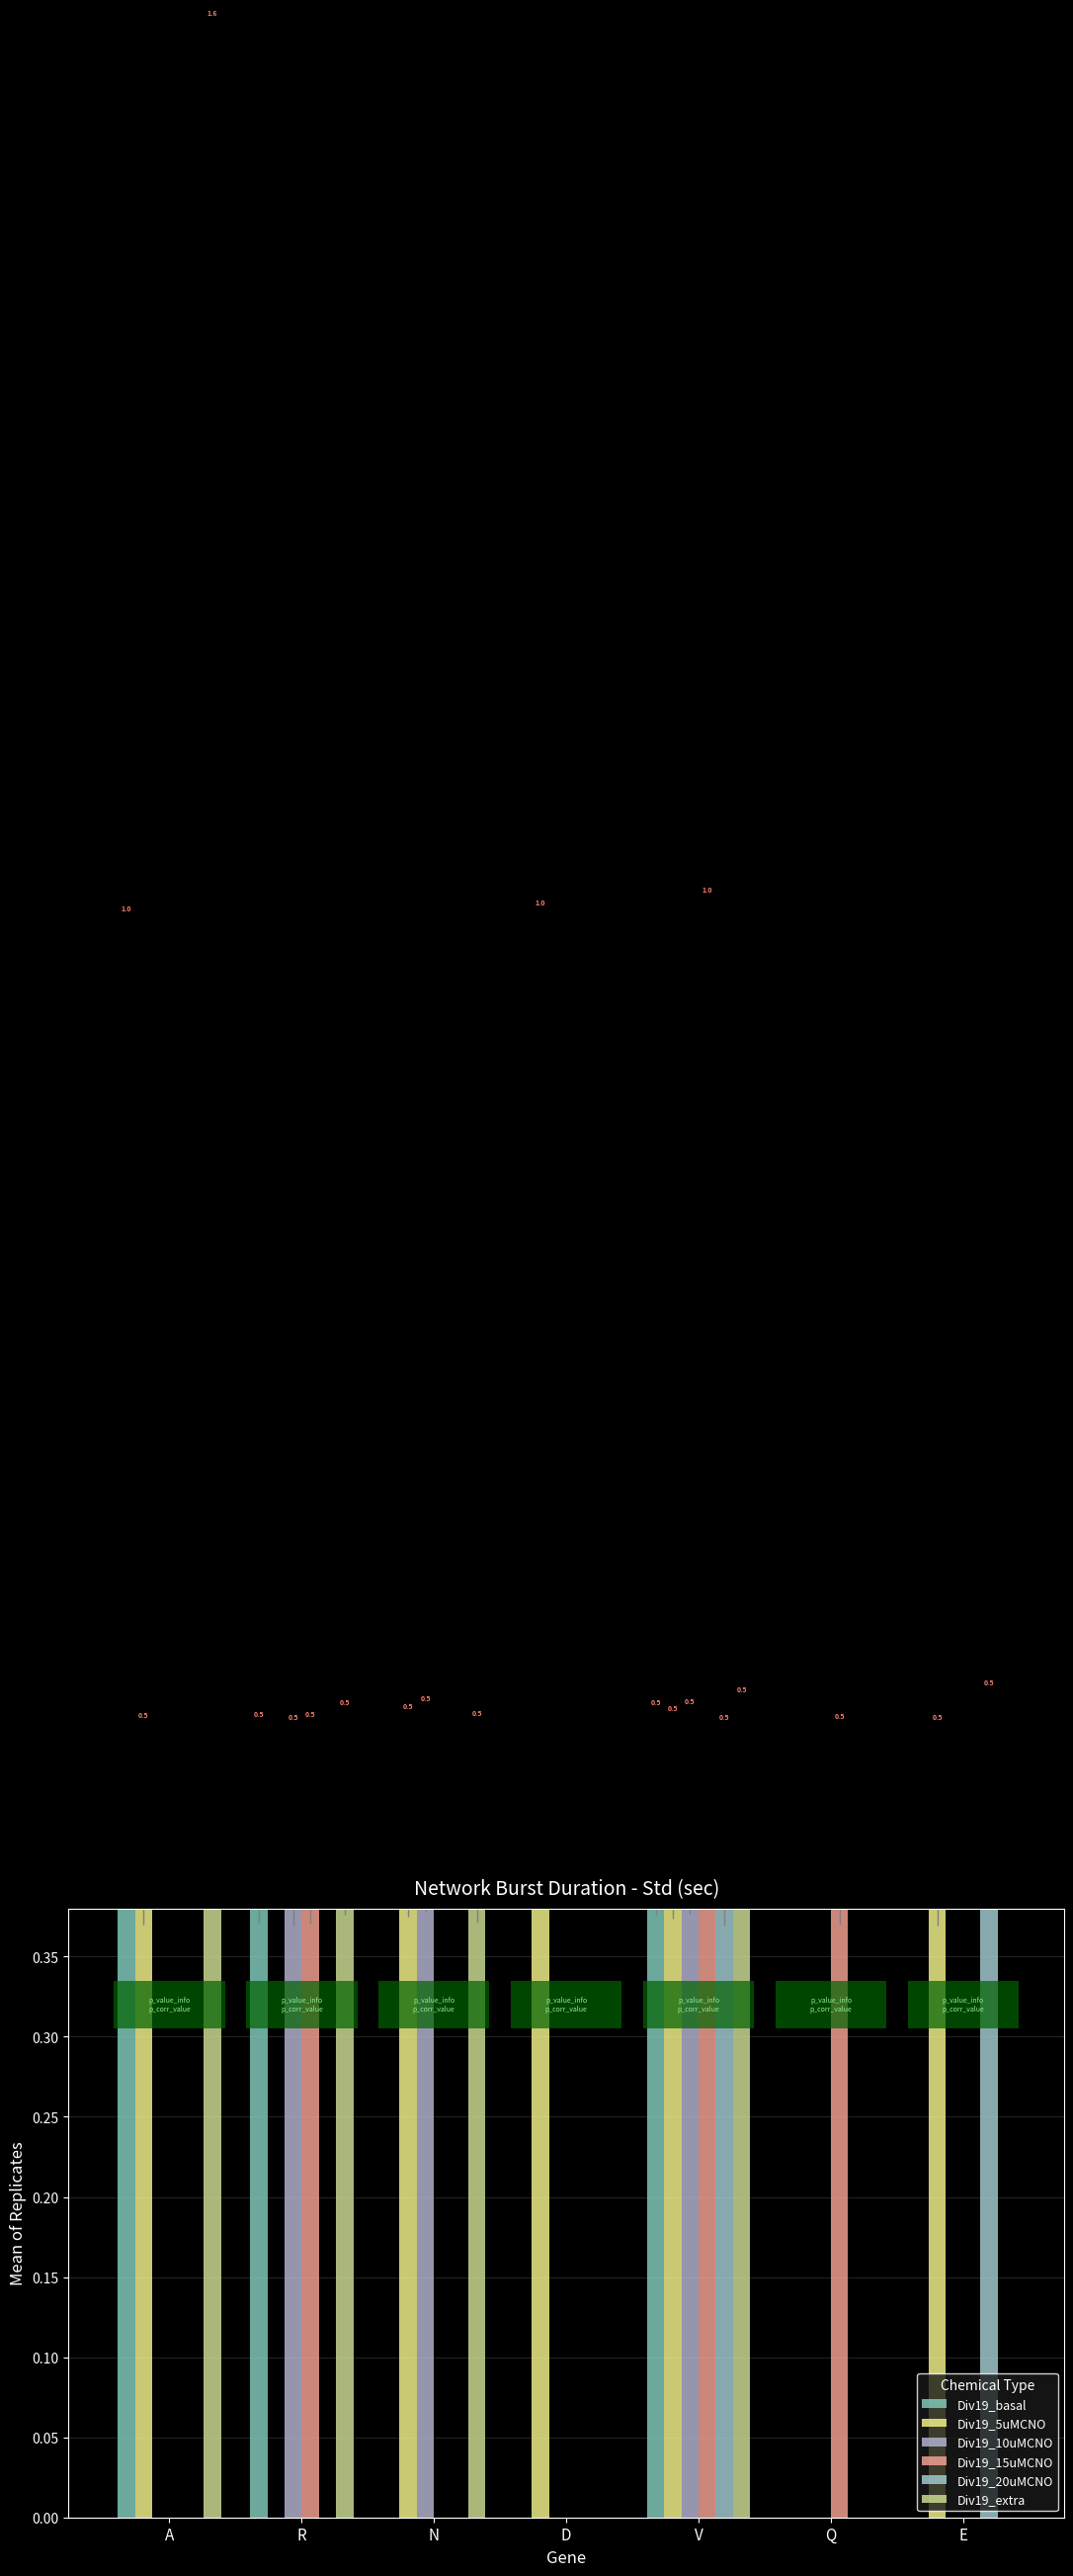

Does the chart contain stacked bars?

No